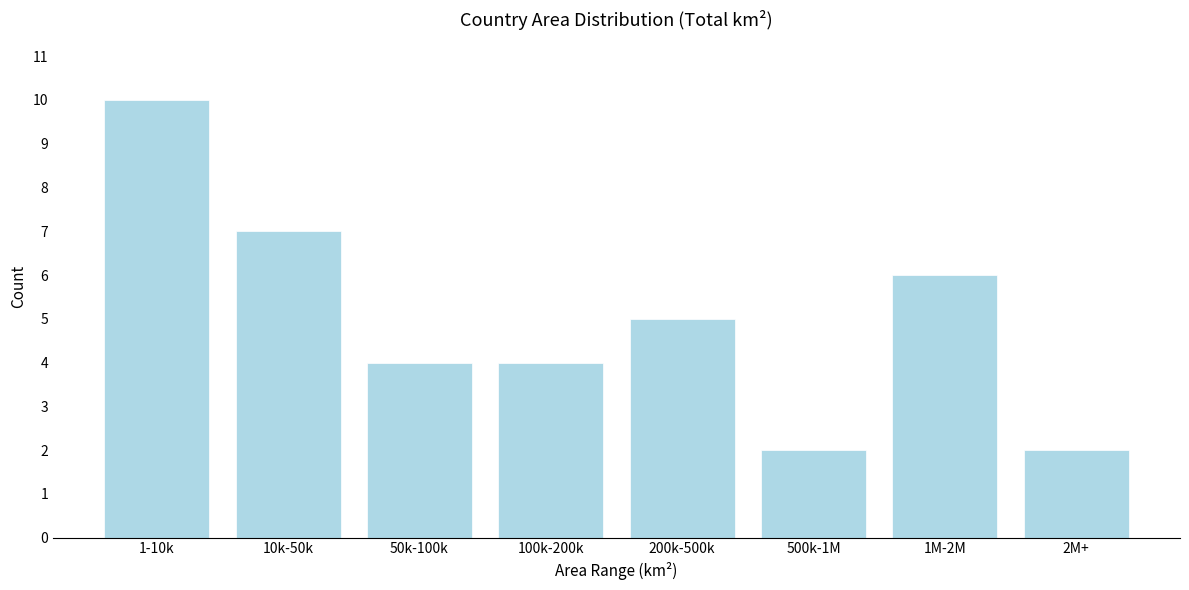

Reading left to right, what are all the values shown in this chart?

10	7	4	4	5	2	6	2